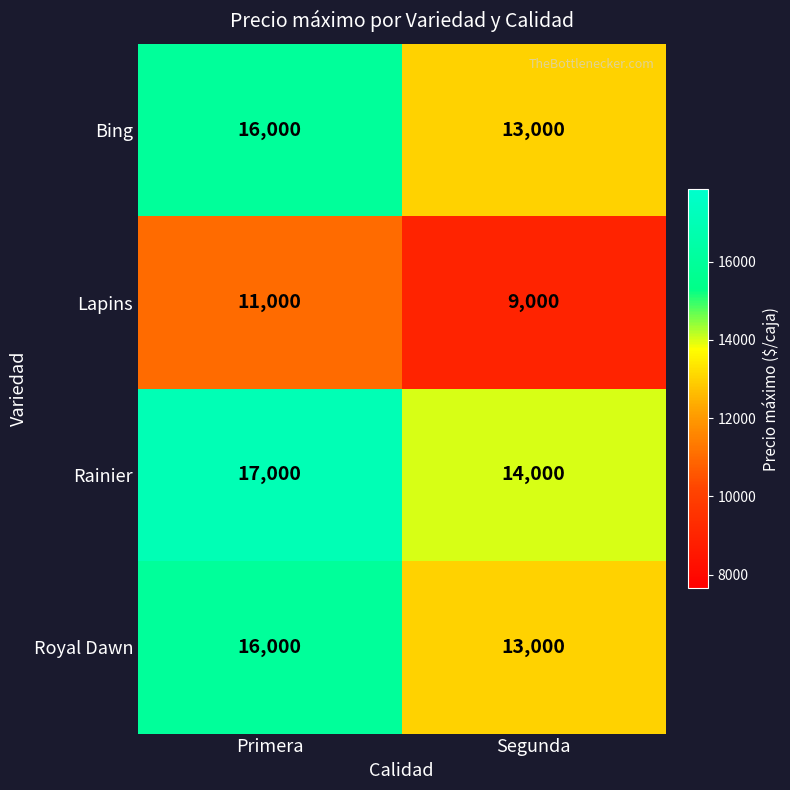

At which label does Lapins reach its peak?

Primera